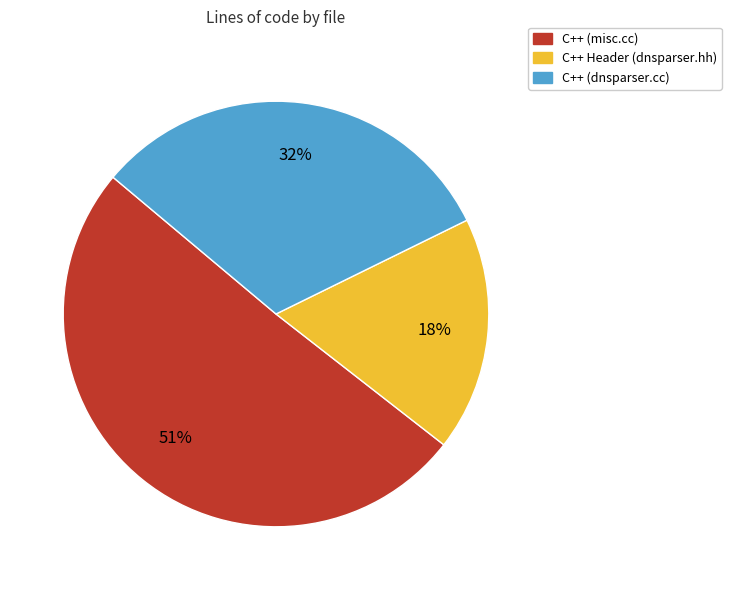

What percentage is the C++ Header (dnsparser.hh) slice, to the nearest percent?

18%